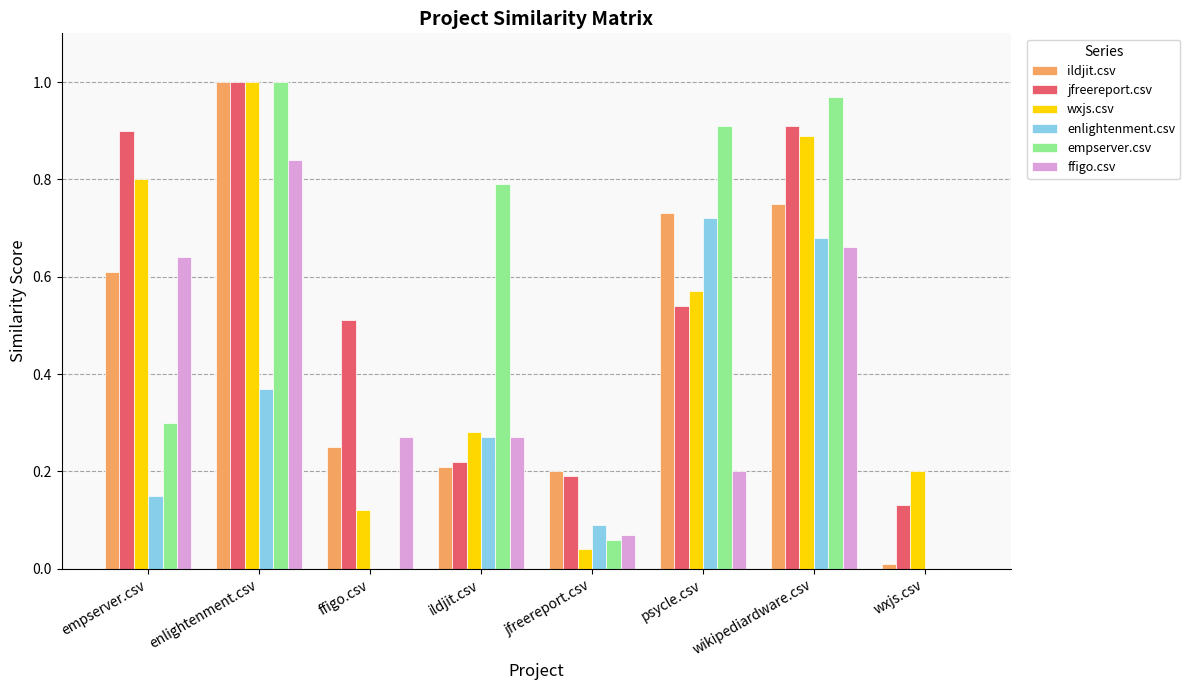

What are all the series names shown in the legend?

ildjit.csv, jfreereport.csv, wxjs.csv, enlightenment.csv, empserver.csv, ffigo.csv